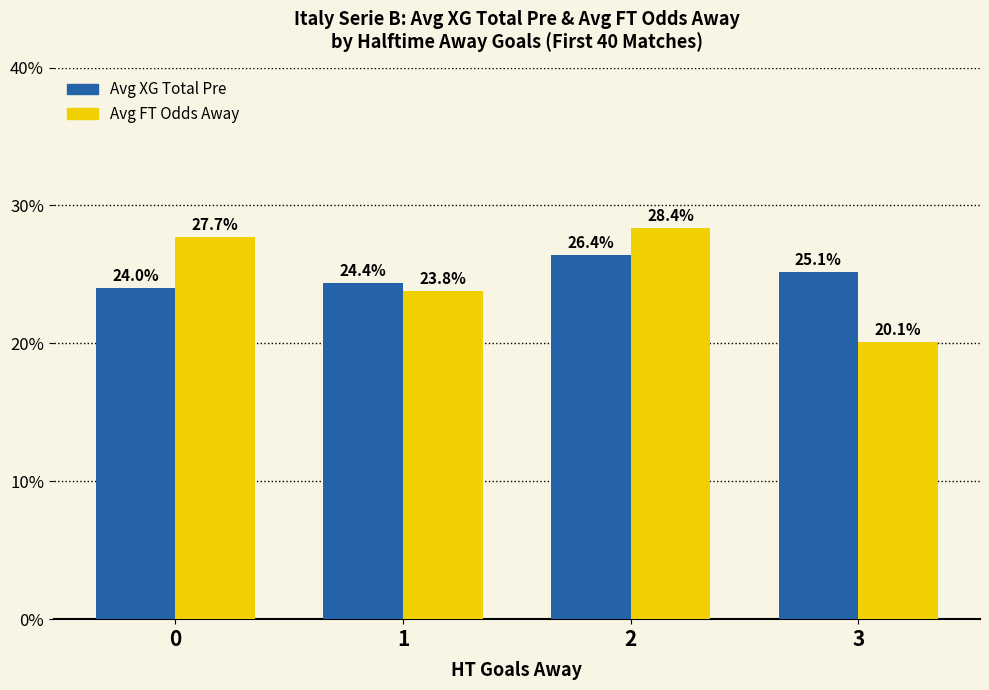

What is the smallest value displayed?

20.1